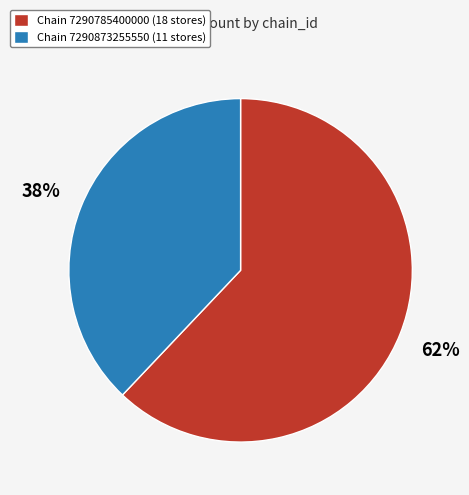

Do Chain 7290785400000 (18 stores) and Chain 7290873255550 (11 stores) together represent more than half of the pie?

Yes